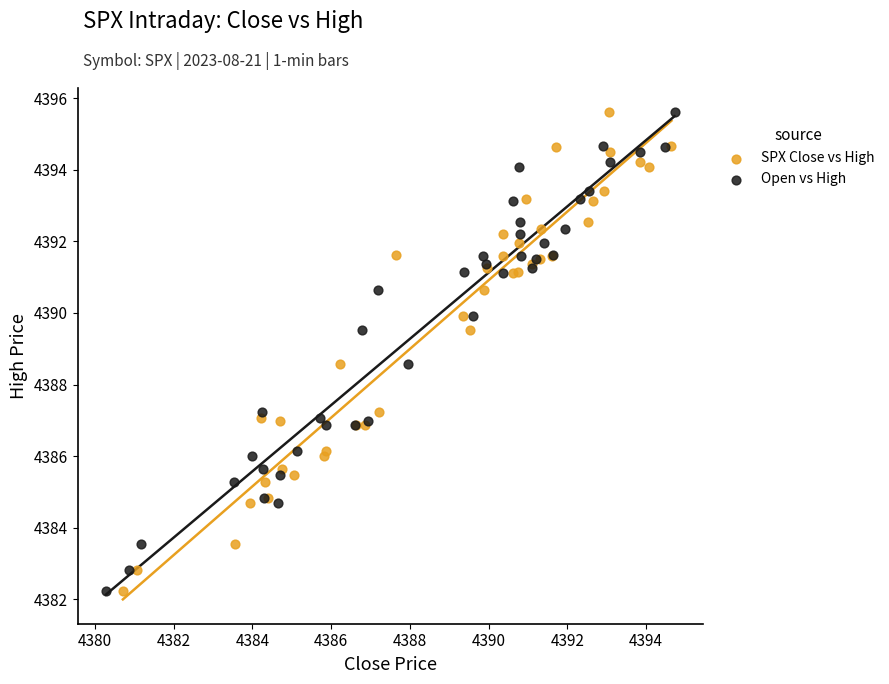

What are all the series names shown in the legend?

SPX Close vs High, Open vs High